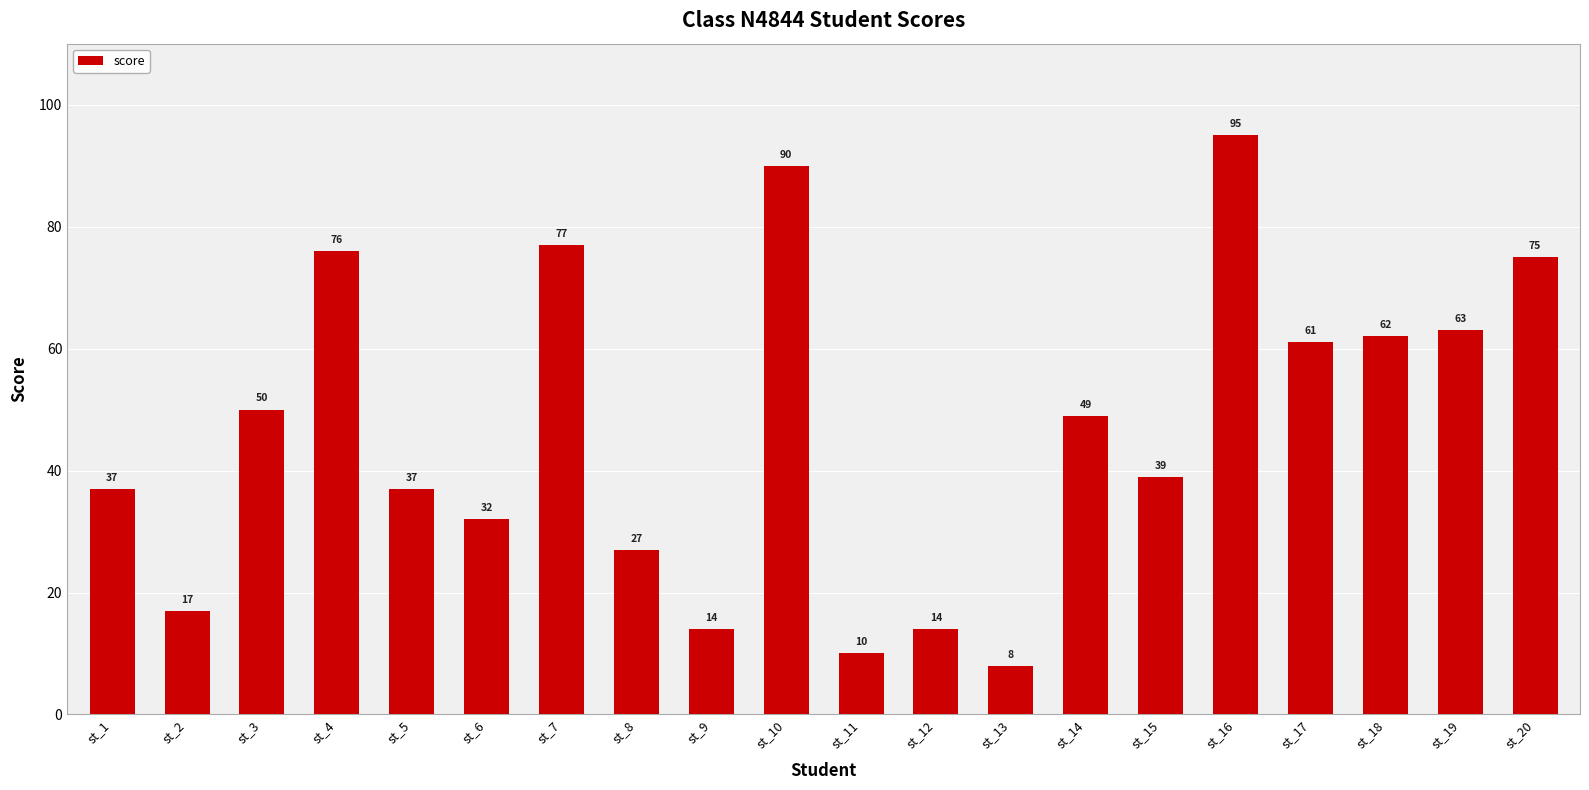

Reading right to left, what are all the values shown in this chart?

st_20=75	st_19=63	st_18=62	st_17=61	st_16=95	st_15=39	st_14=49	st_13=8	st_12=14	st_11=10	st_10=90	st_9=14	st_8=27	st_7=77	st_6=32	st_5=37	st_4=76	st_3=50	st_2=17	st_1=37